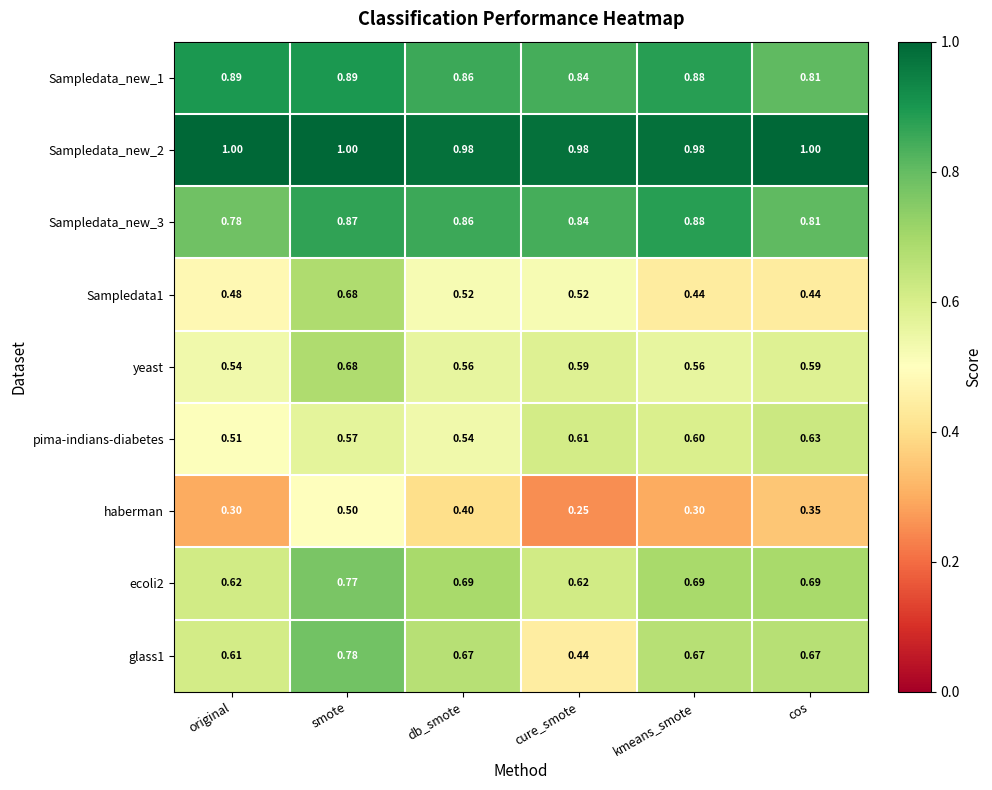

Which category has the highest value in the glass1 series?

smote